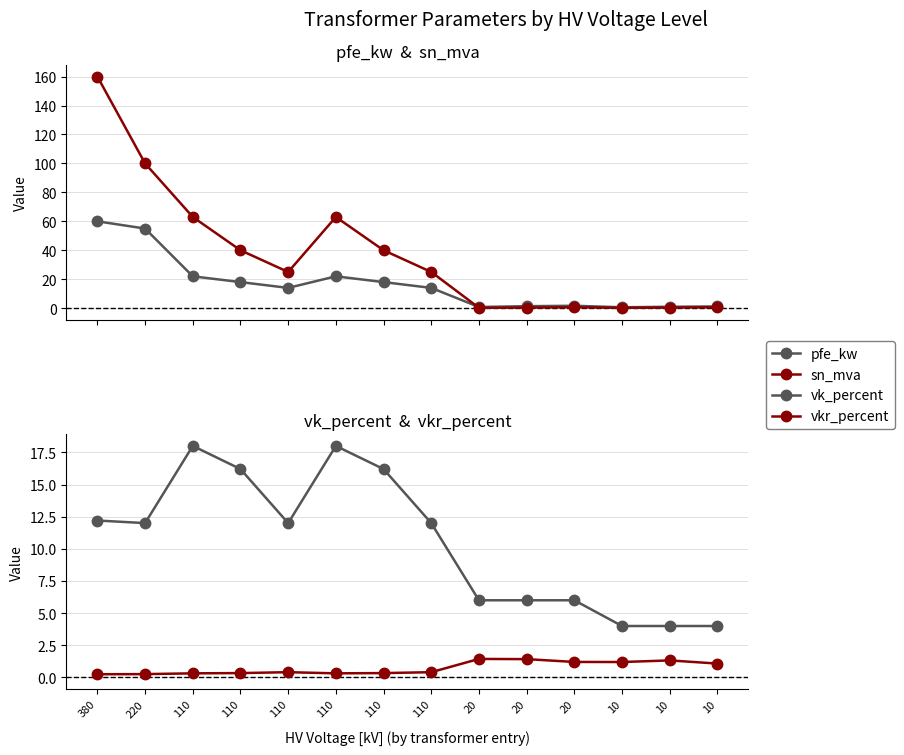

At which label does sn_mva reach its peak?

380